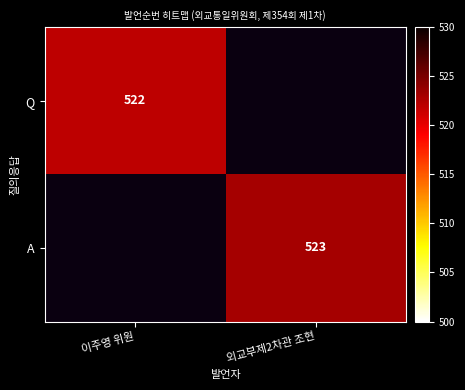

Is it true that Q equals 522 at 이주영 위원?

True